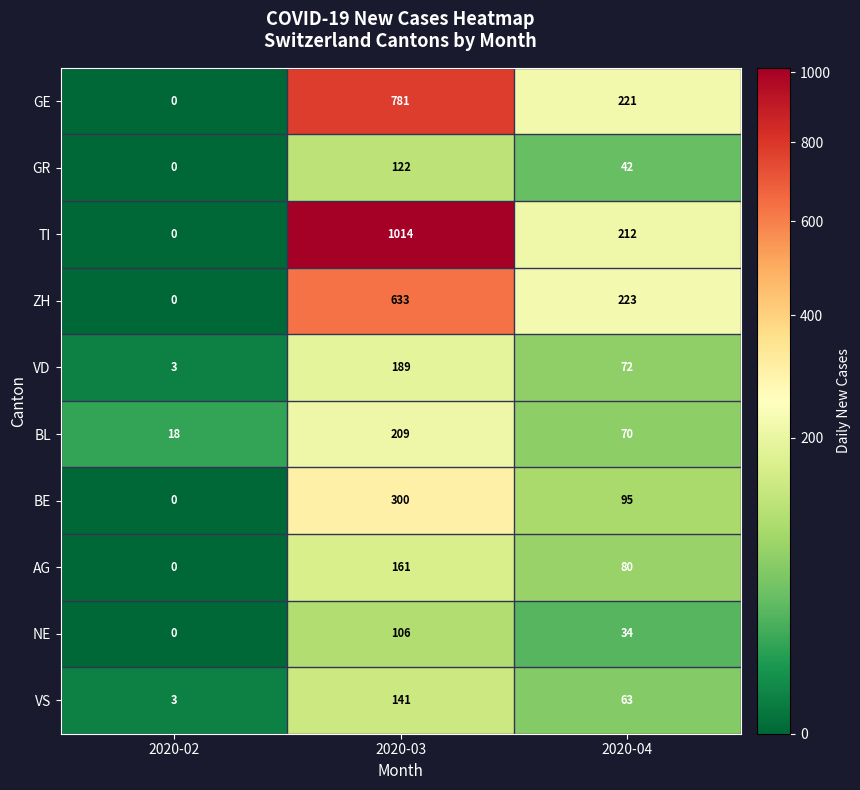

Where is NE nearest to the value 53?

2020-04